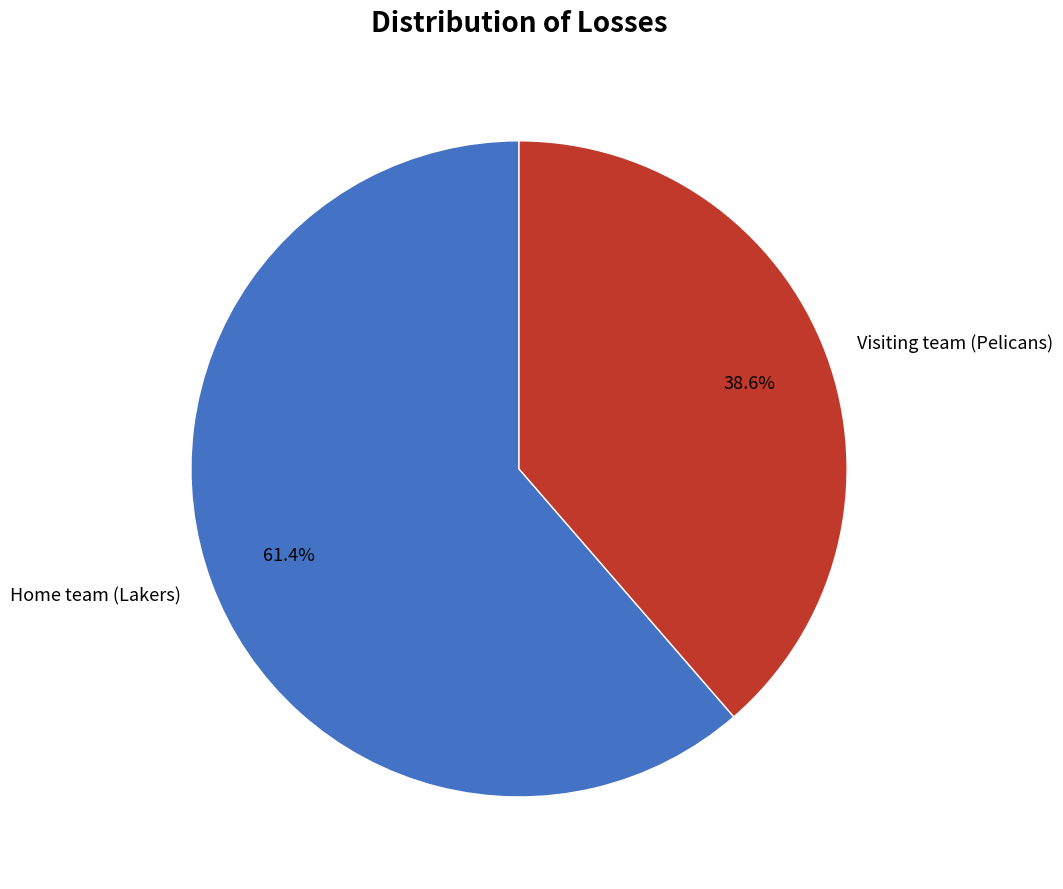

Which slice is the smallest?

Visiting team (Pelicans)